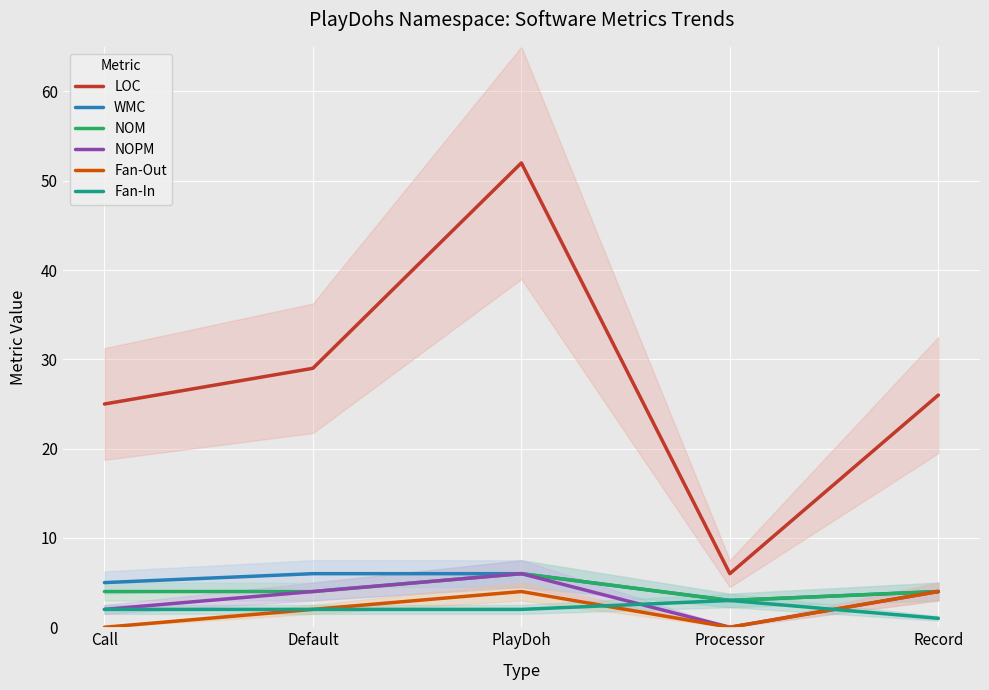

What value does the WMC series have at Call?

5